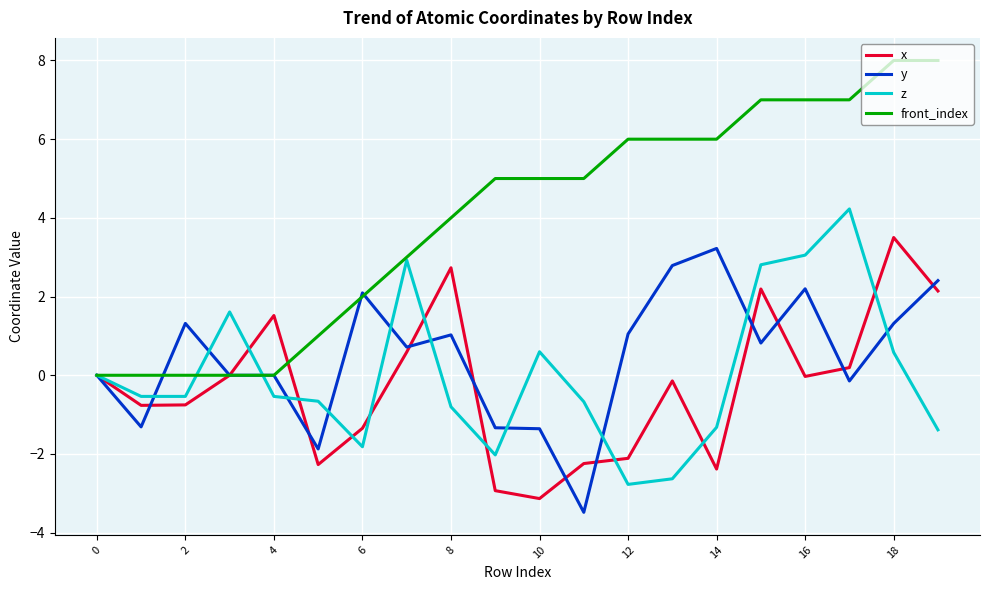

Which series has the largest total across all categories?

front_index